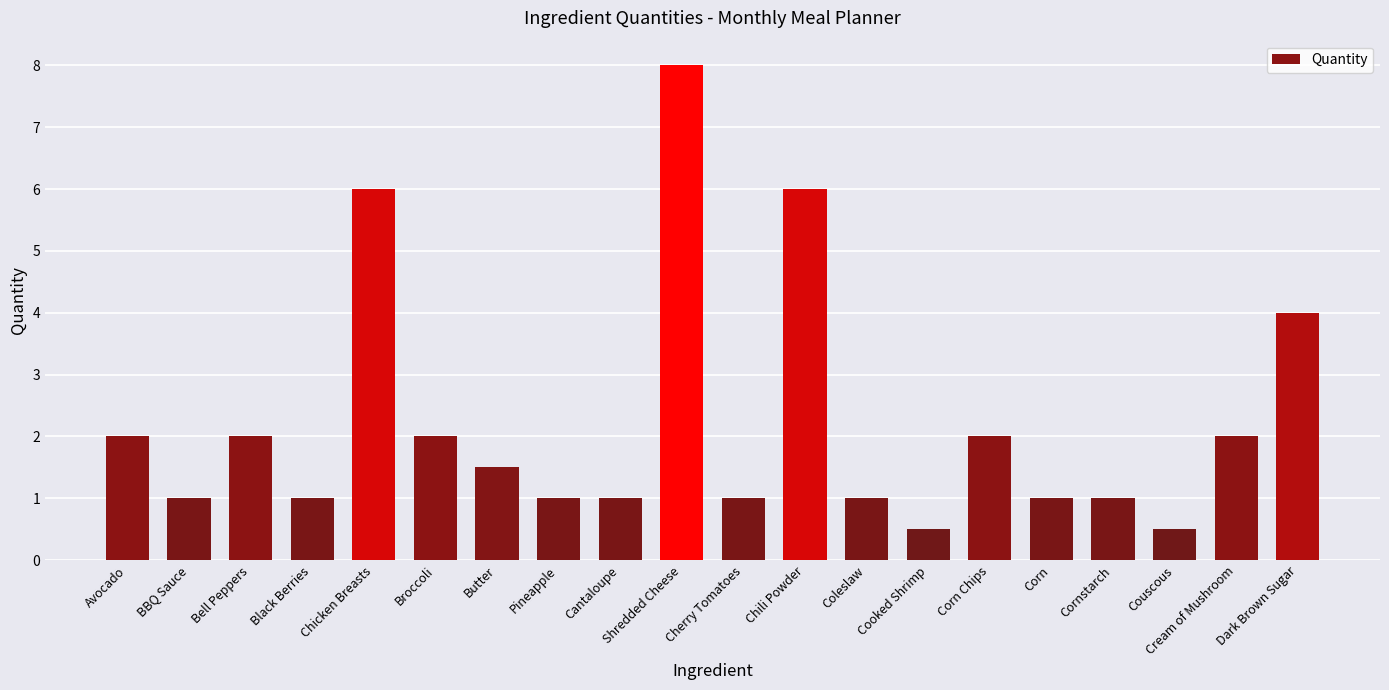

What is the change in value from Bell Peppers to Corn?

-1.0